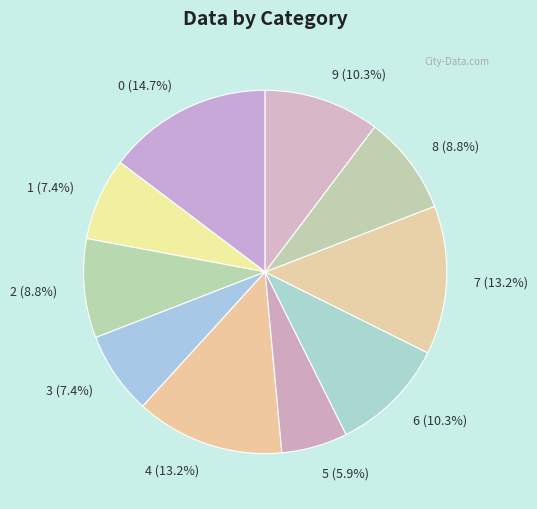

Count the number of slices in the pie.

10